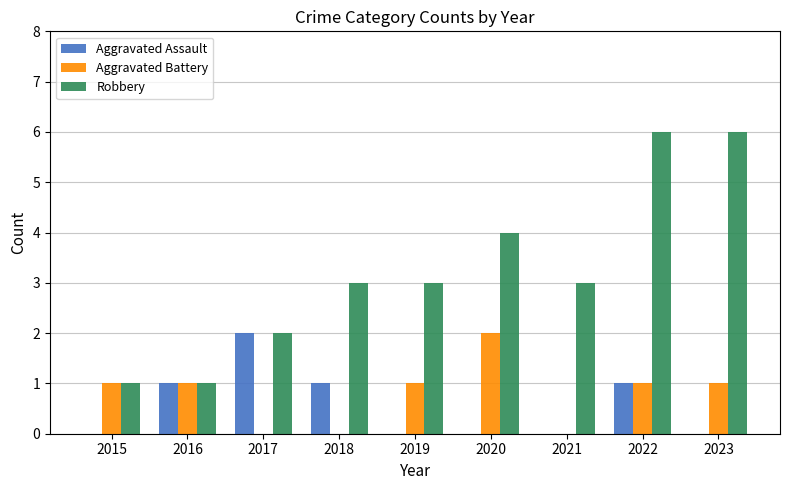

Reading right to left, transcribe all the data shown in this chart.

Aggravated Assault: 0	1	0	0	0	1	2	1	0
Aggravated Battery: 1	1	0	2	1	0	0	1	1
Robbery: 6	6	3	4	3	3	2	1	1